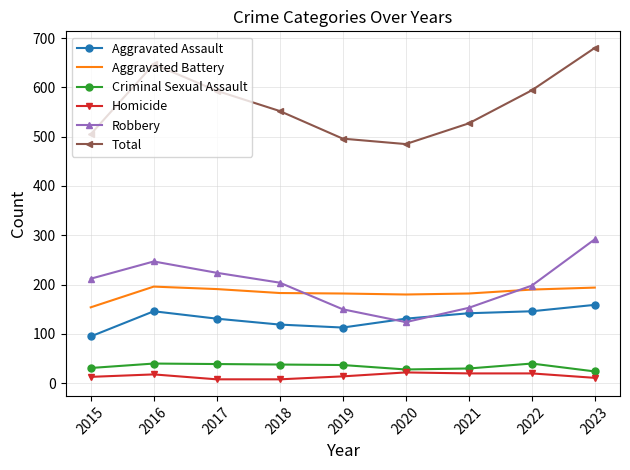

What is the difference between the maximum and second lowest values in the Criminal Sexual Assault series?

12